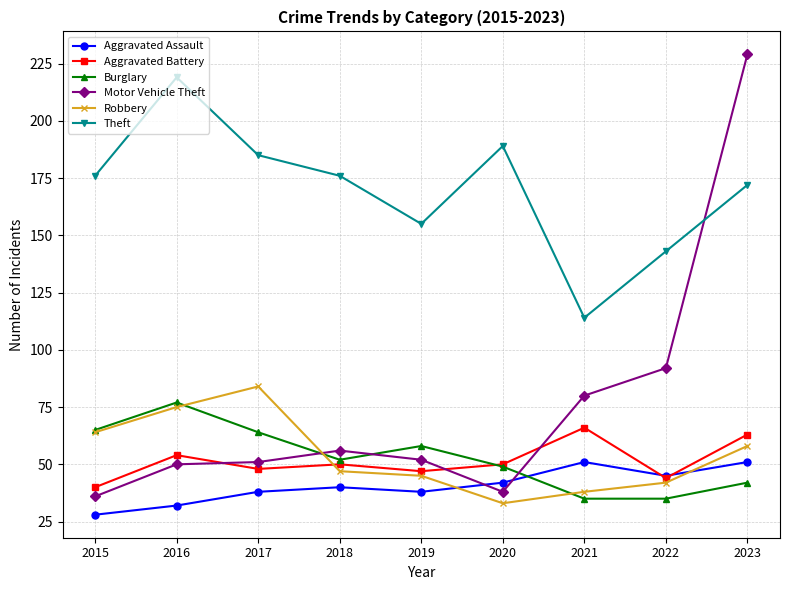

What is the sum of all Motor Vehicle Theft values?

684